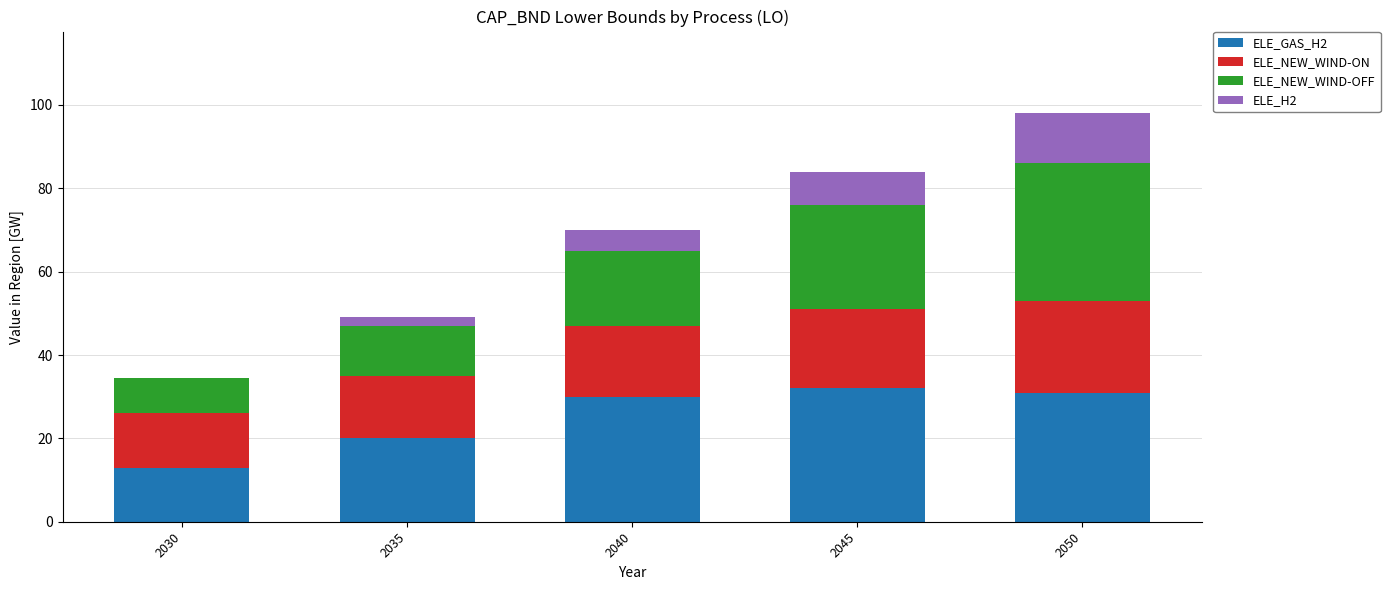

What are all the series names shown in the legend?

ELE_GAS_H2, ELE_NEW_WIND-ON, ELE_NEW_WIND-OFF, ELE_H2